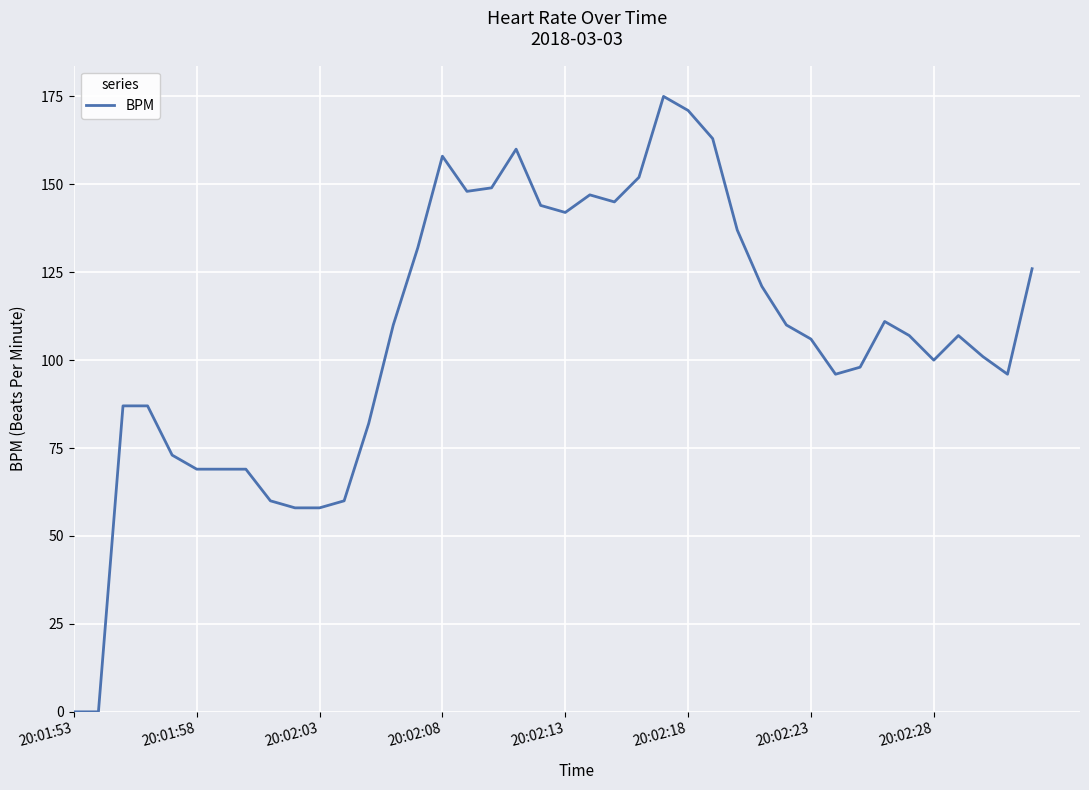

What is the difference between the maximum and minimum values?

175